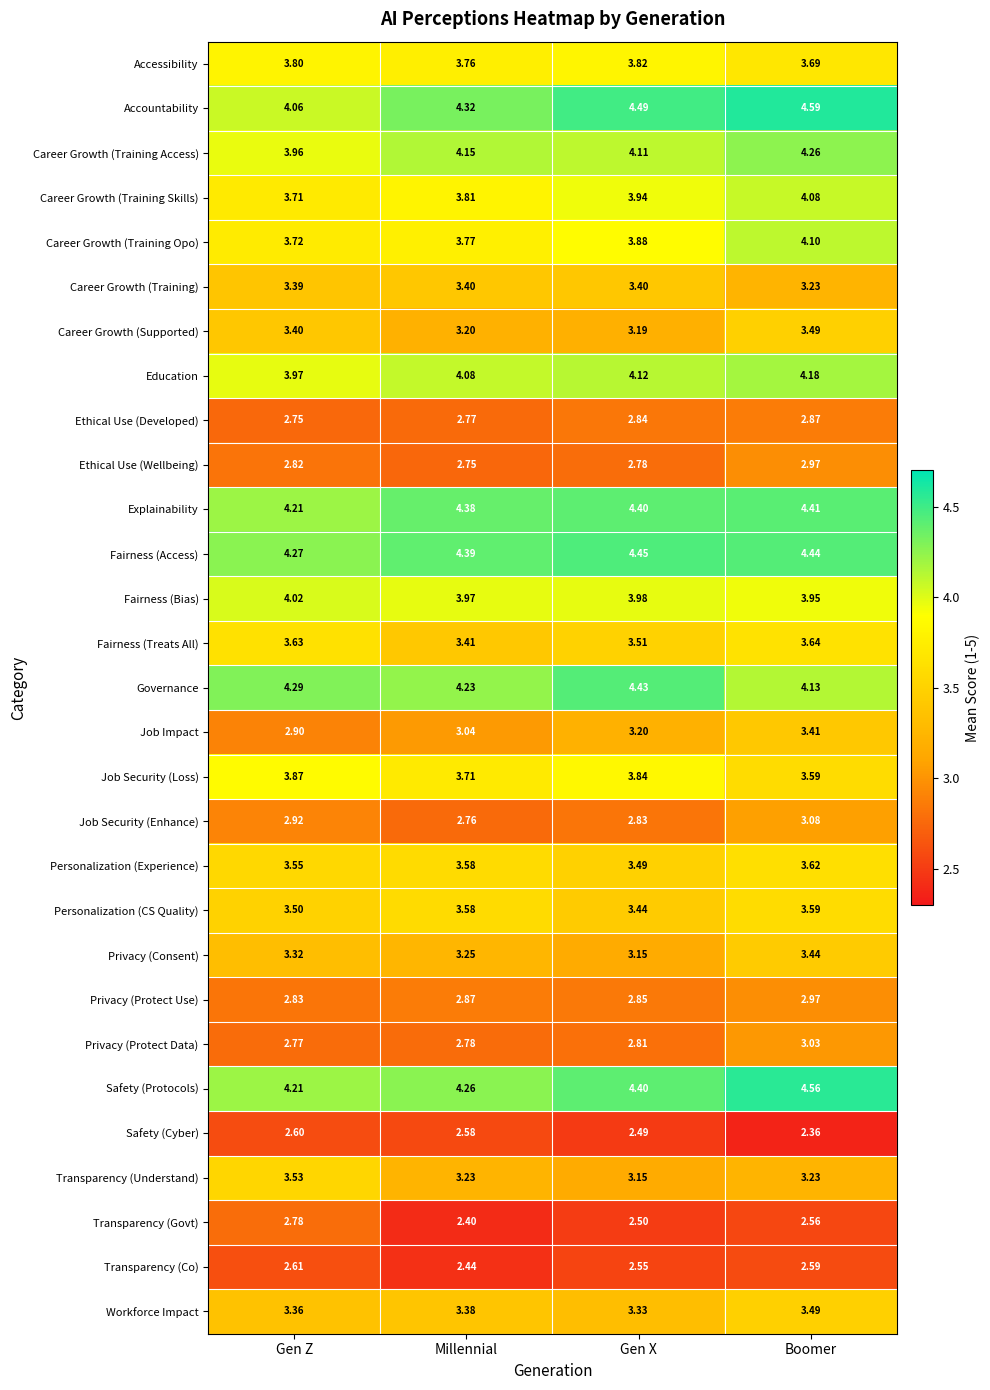

At which label is Accountability closest to 4?

Gen Z